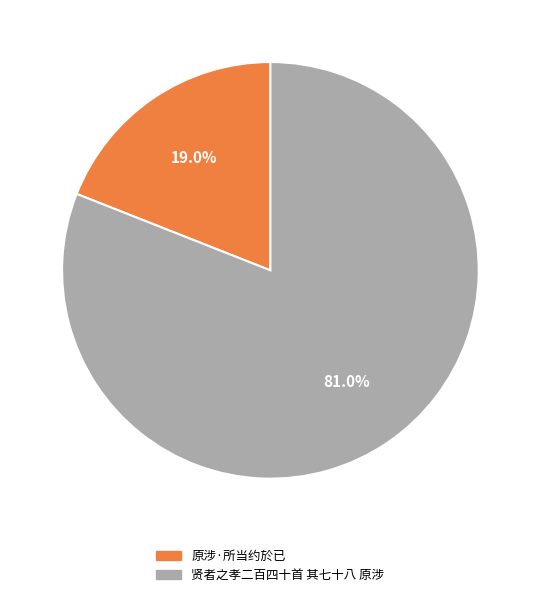

Which slice represents more than half of the pie?

贤者之孝二百四十首 其七十八 原涉